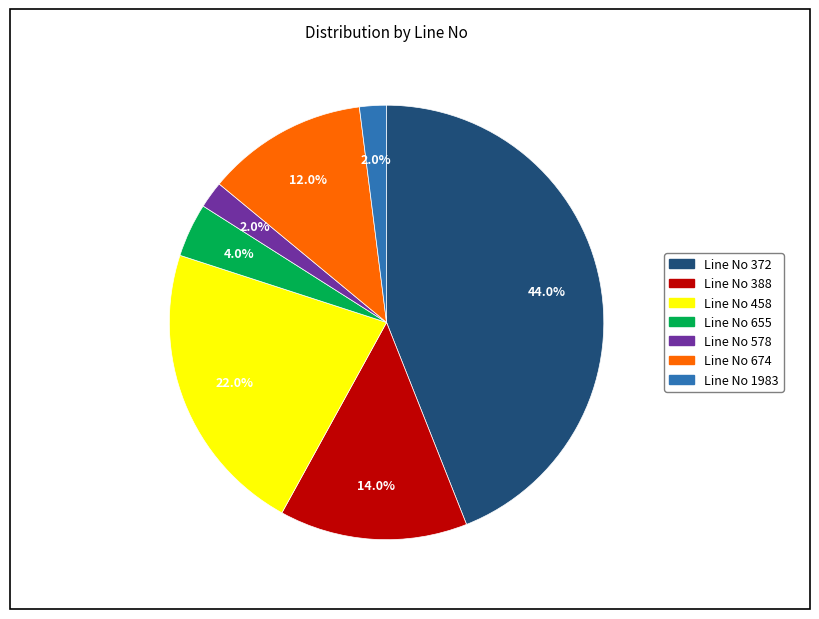

What is the ratio of the value at Line No 458 to the value at Line No 578?

11.0